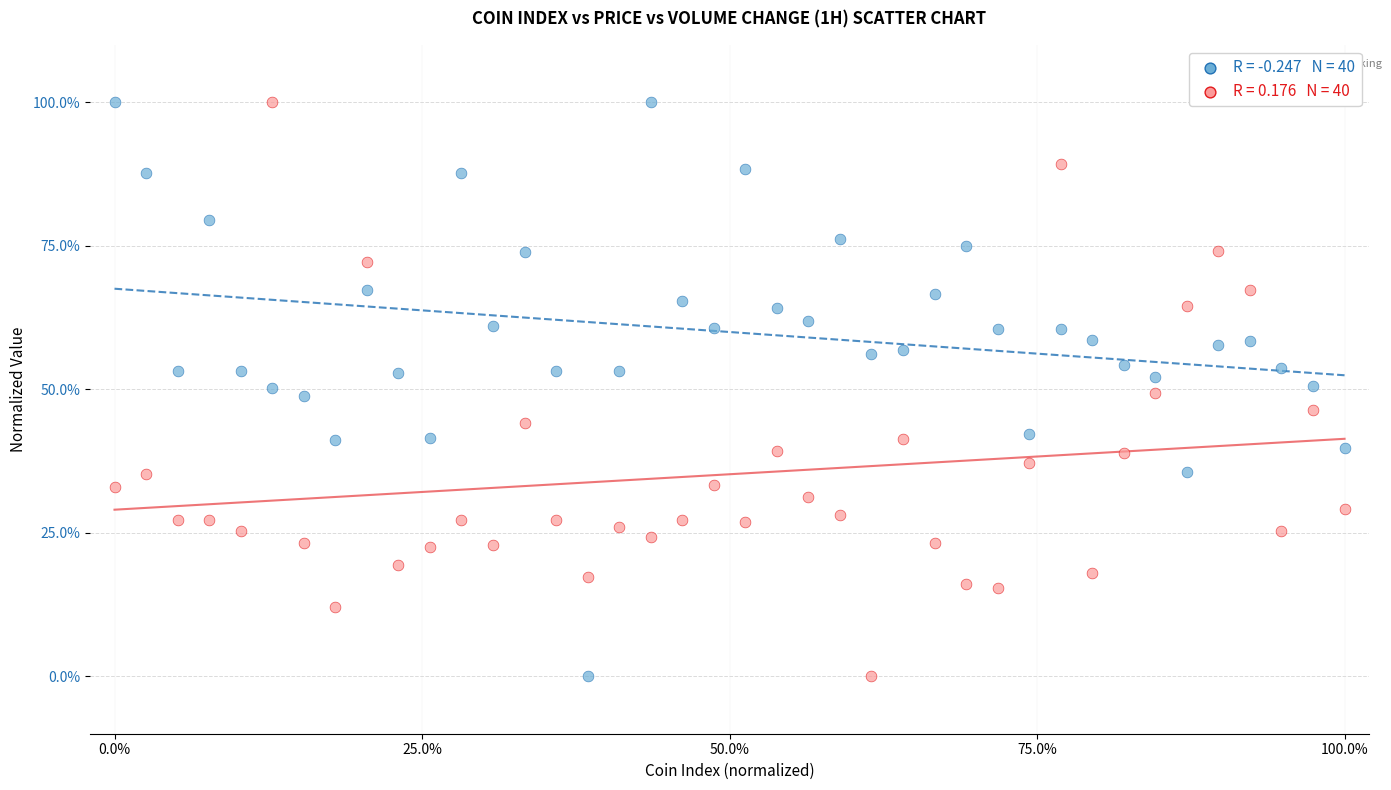

Across all data points, what is the range of Y values (max minus min)?

100.0